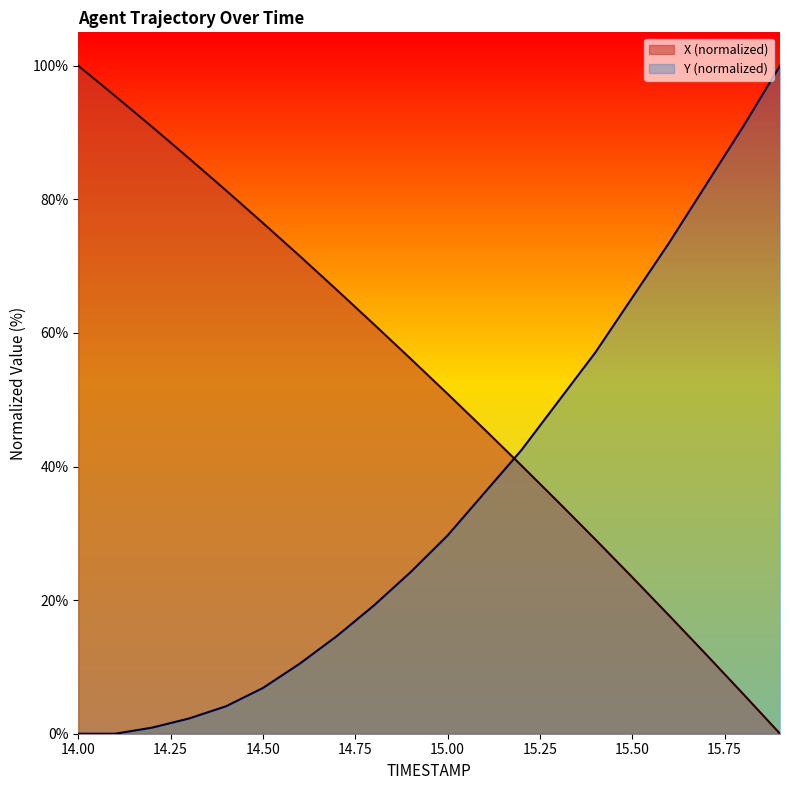

What are all the series names shown in the legend?

X (normalized), Y (normalized)